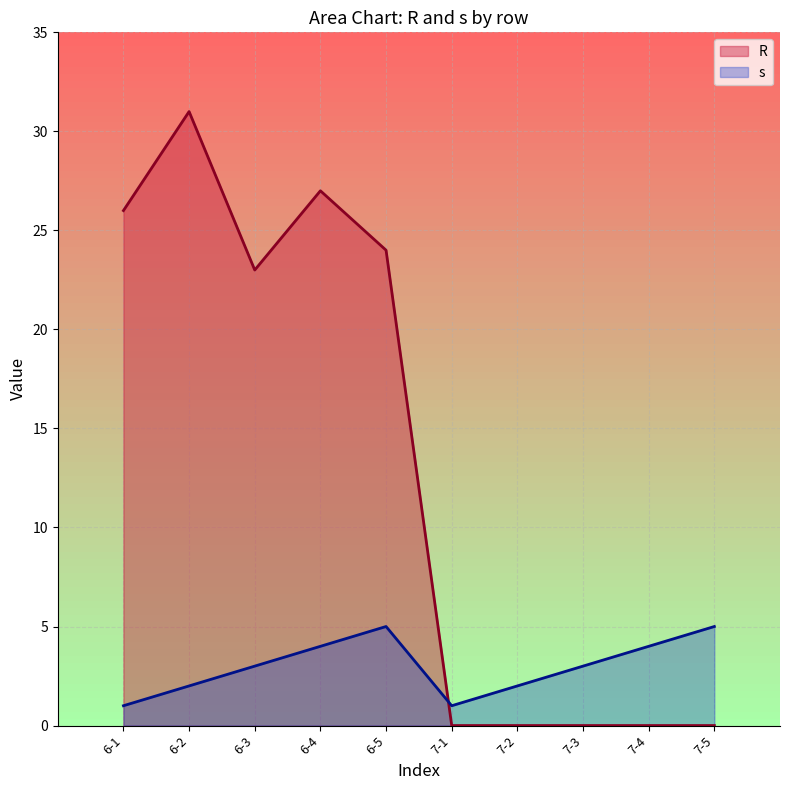

What is the greatest value displayed?

31